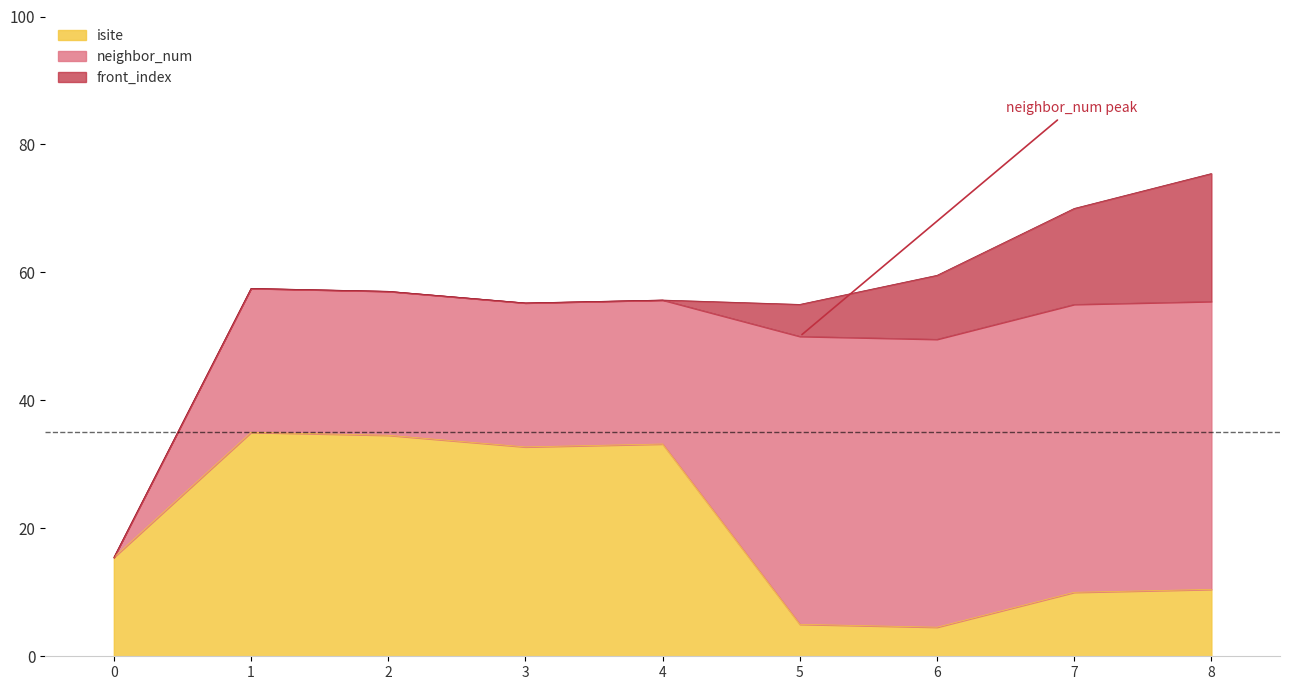

At which label does neighbor_num reach its peak?

5